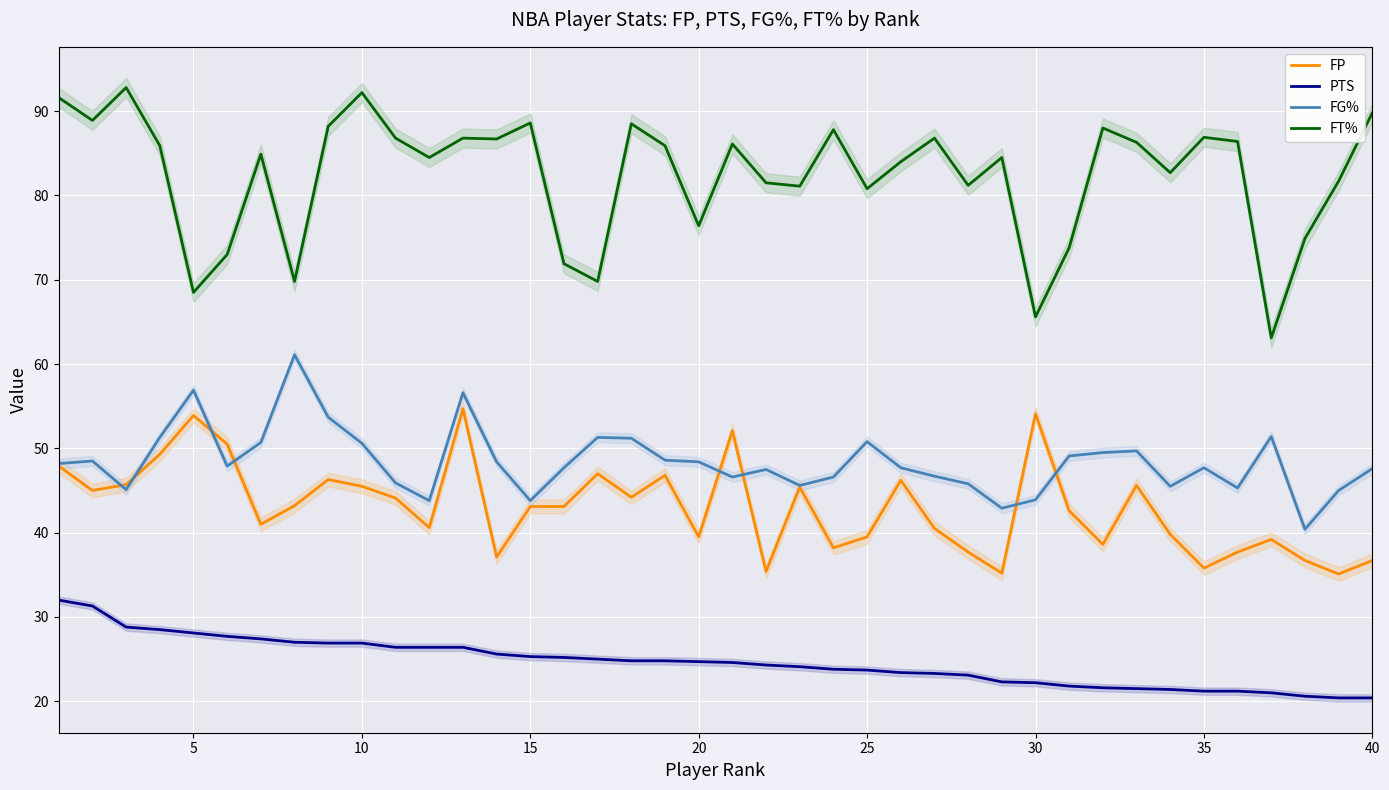

How many data points in FG% are above 47?

25